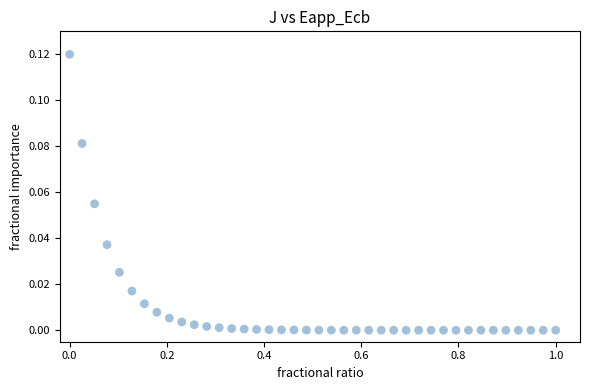

What is the range of X values (max minus min)?

1.0